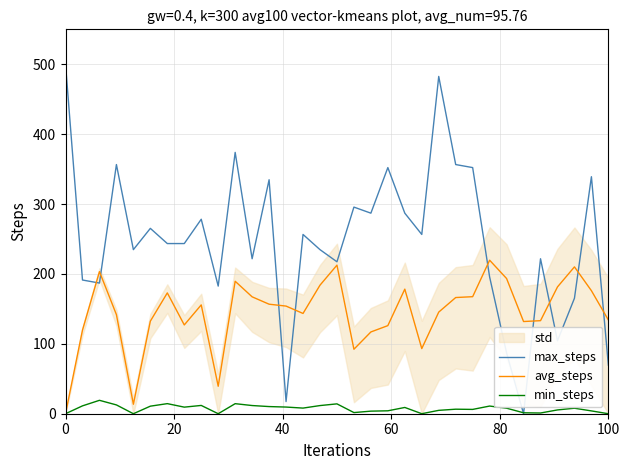

True or false: min_steps and max_steps intersect in this chart.

True